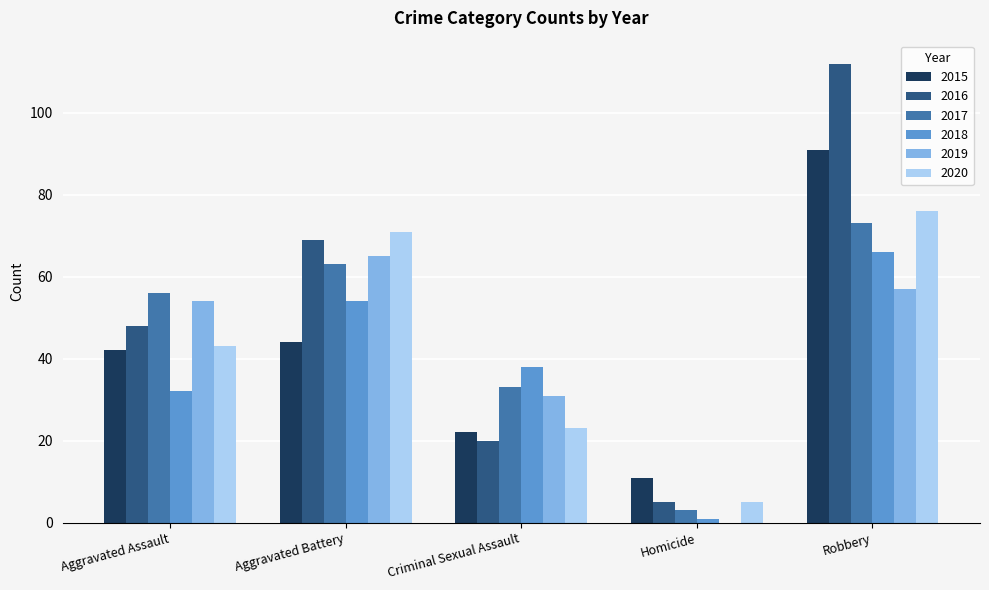

Which series changed the most between Criminal Sexual Assault and Robbery?

2016